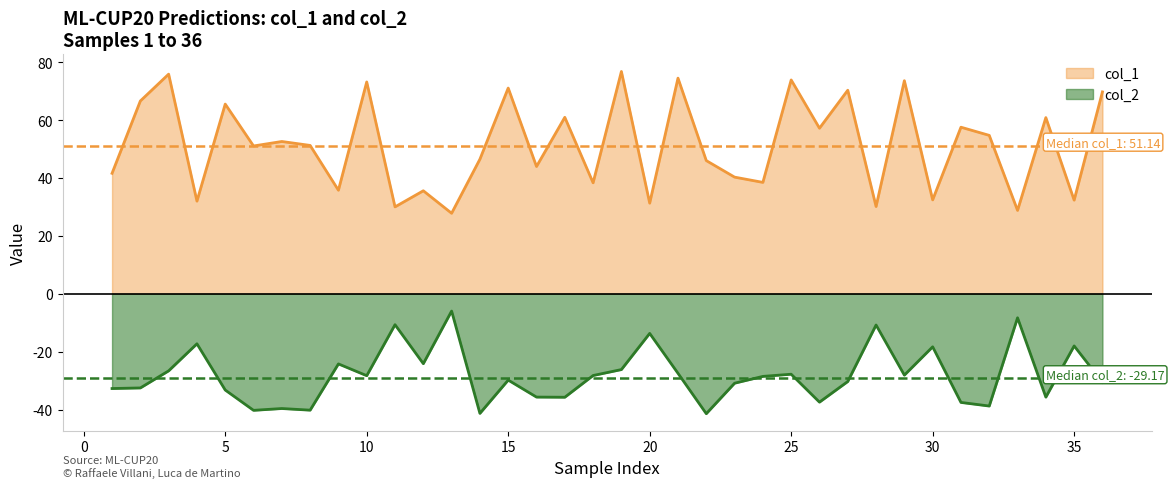

What is the maximum value shown in the chart?

76.8